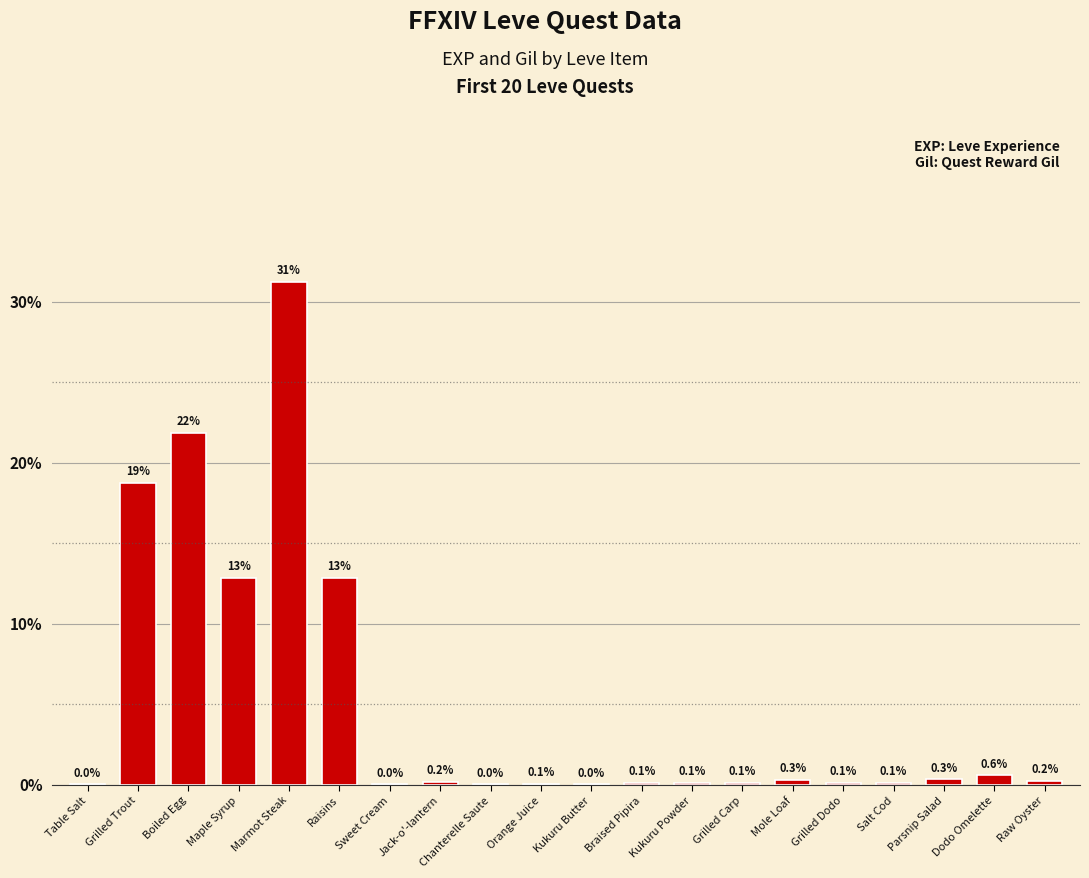

What is the sum of the values at Parsnip Salad and Orange Juice?

0.4